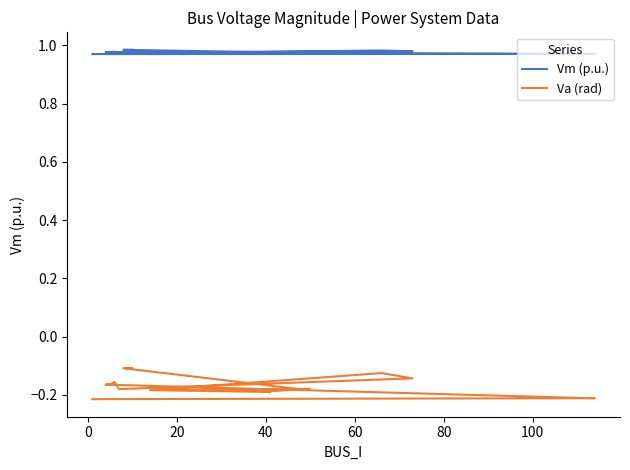

List the series in order of their peak value, highest first.

Vm (p.u.), Va (rad)